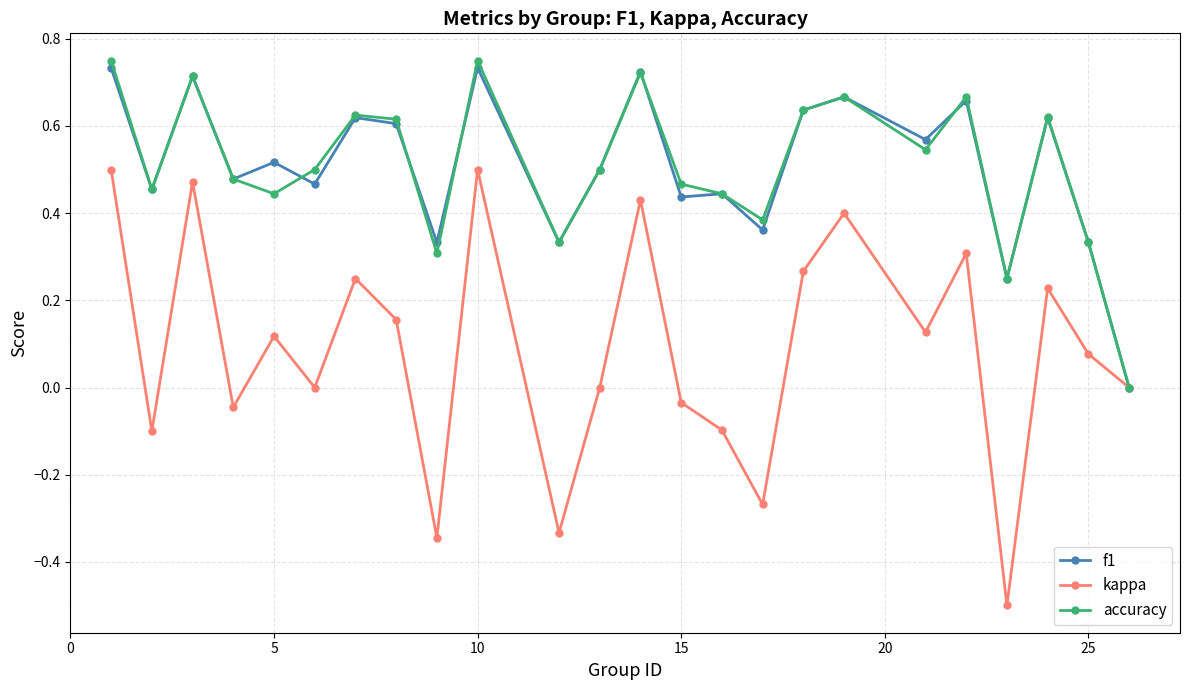

Which series has the largest range (max minus min)?

kappa